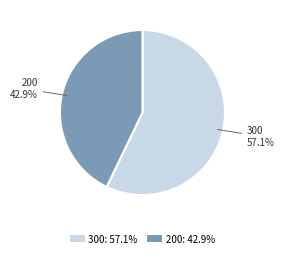

The 300 slice represents 57% of the pie. True or false?

True